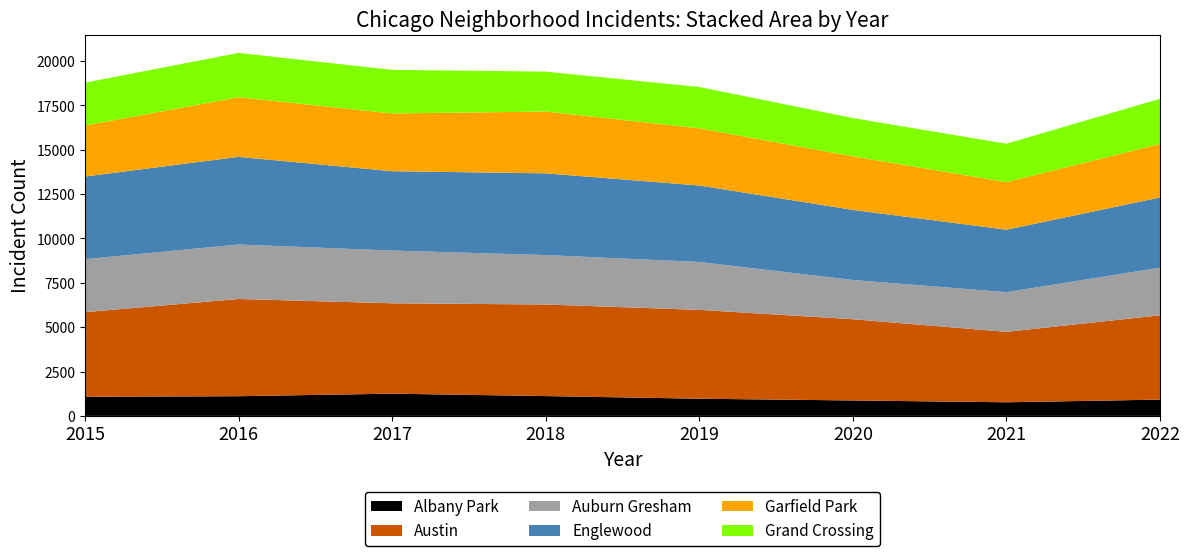

Reading left to right, extract all data points from this chart.

Albany Park: 2015=1076	2016=1110	2017=1252	2018=1117	2019=968	2020=870	2021=767	2022=918
Austin: 2015=4771	2016=5481	2017=5095	2018=5162	2019=5008	2020=4578	2021=3971	2022=4752
Auburn Gresham: 2015=2988	2016=3071	2017=2973	2018=2787	2019=2700	2020=2213	2021=2237	2022=2686
Englewood: 2015=4659	2016=4939	2017=4472	2018=4607	2019=4310	2020=3952	2021=3519	2022=3957
Garfield Park: 2015=2877	2016=3361	2017=3257	2018=3484	2019=3226	2020=3018	2021=2687	2022=3017
Grand Crossing: 2015=2413	2016=2500	2017=2456	2018=2250	2019=2328	2020=2158	2021=2161	2022=2547